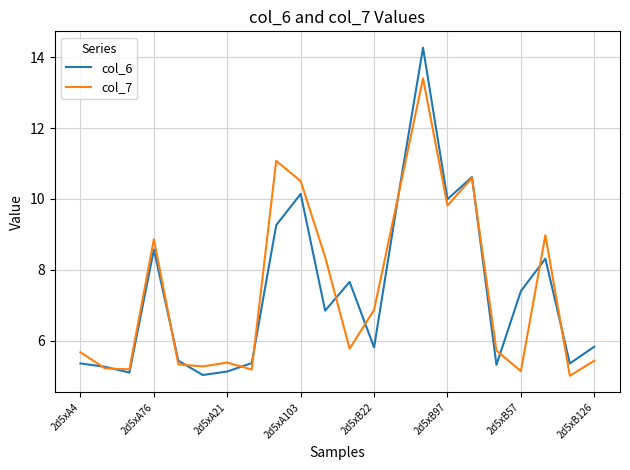

Which series has the largest range (max minus min)?

col_6